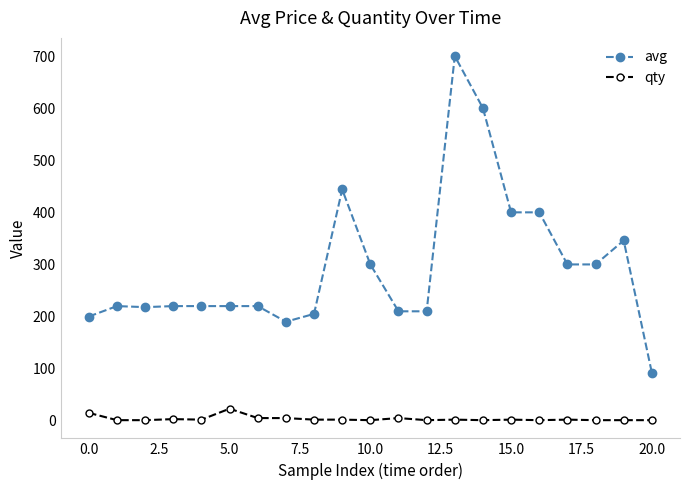

What is the difference between the second highest and second lowest values in the avg series?

410